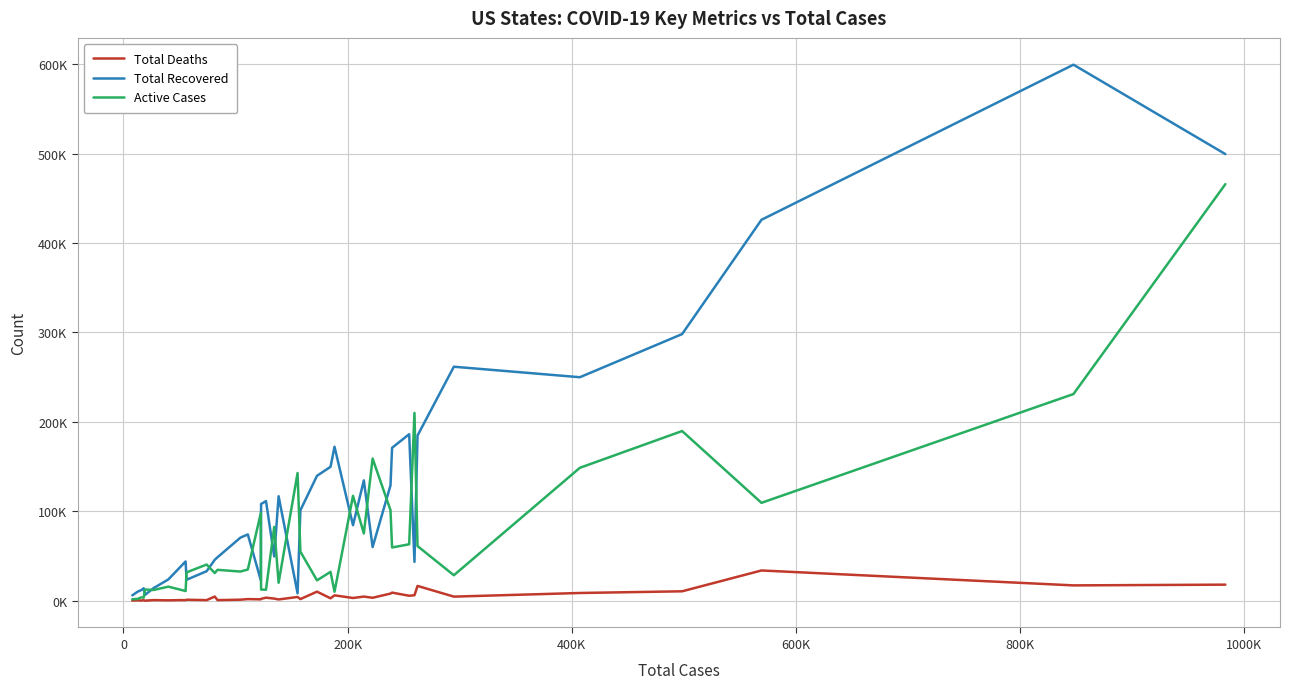

Count the number of values greater than 138455.

19